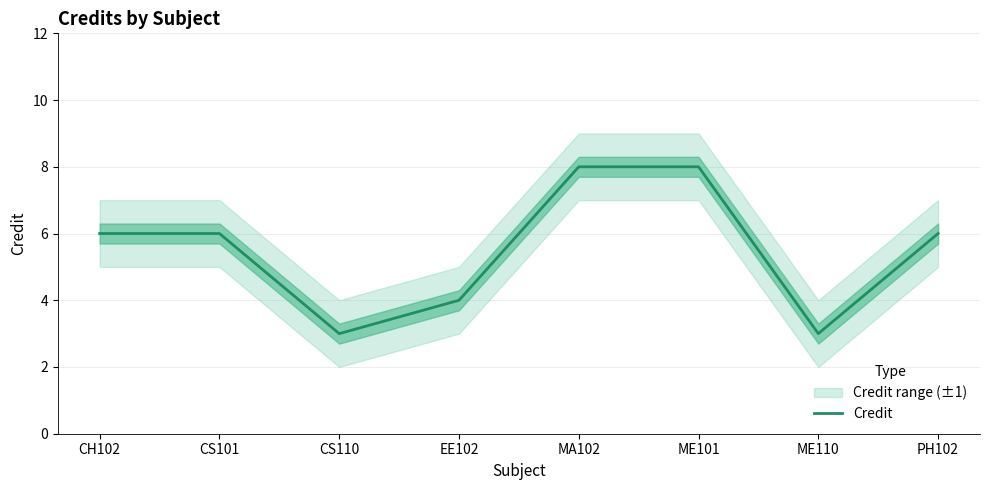

What is the maximum value shown in the chart?

8